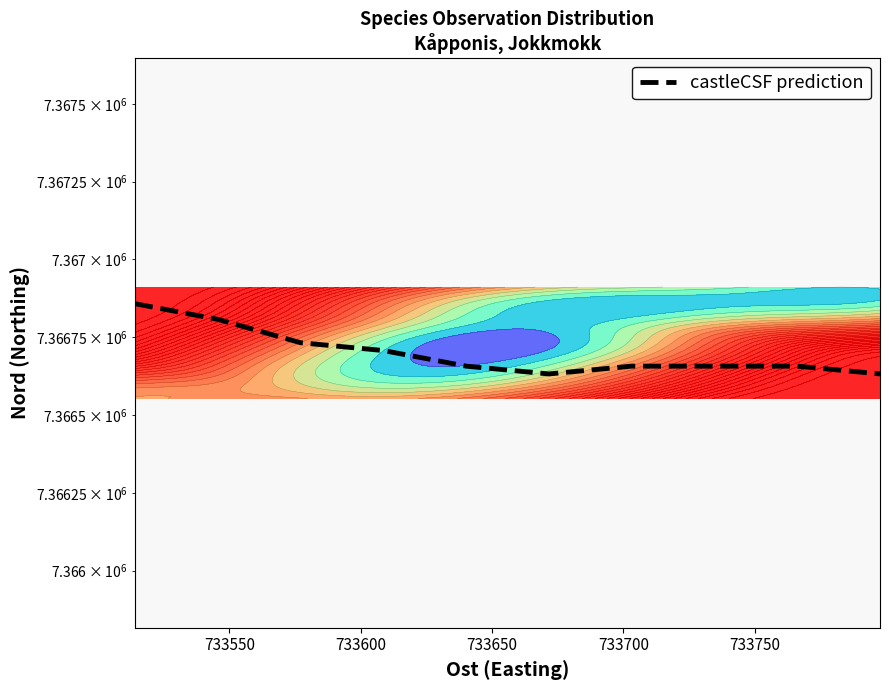

The chart shows a value of 4021303.0 at 733550. True or false?

False